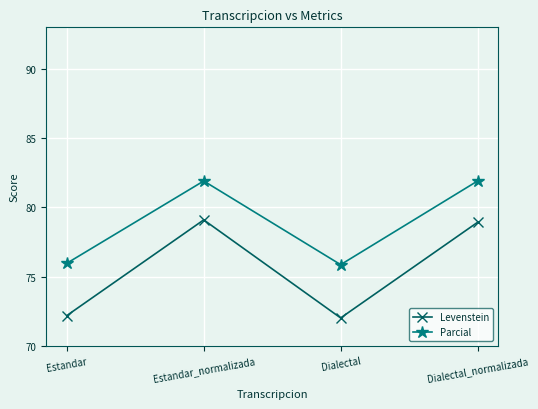

Is the value of Levenstein at Dialectal_normalizada greater than the value of Parcial at Dialectal_normalizada?

No